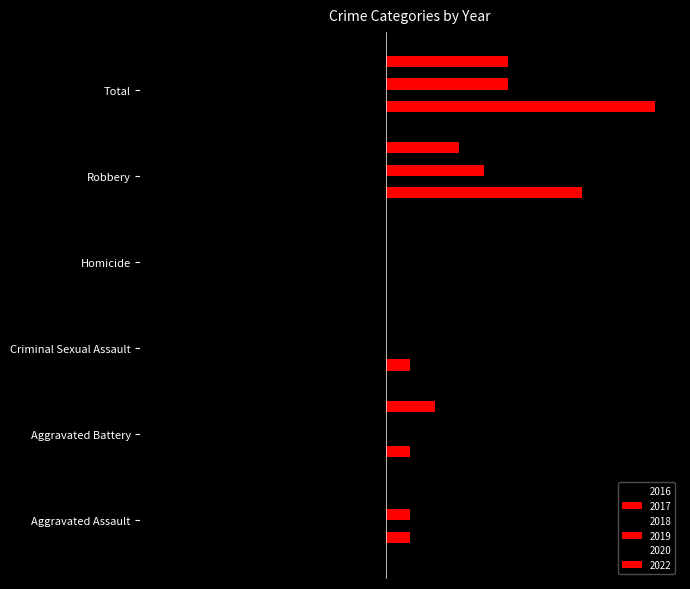

What is the label of the 2nd bar from the right?

Robbery